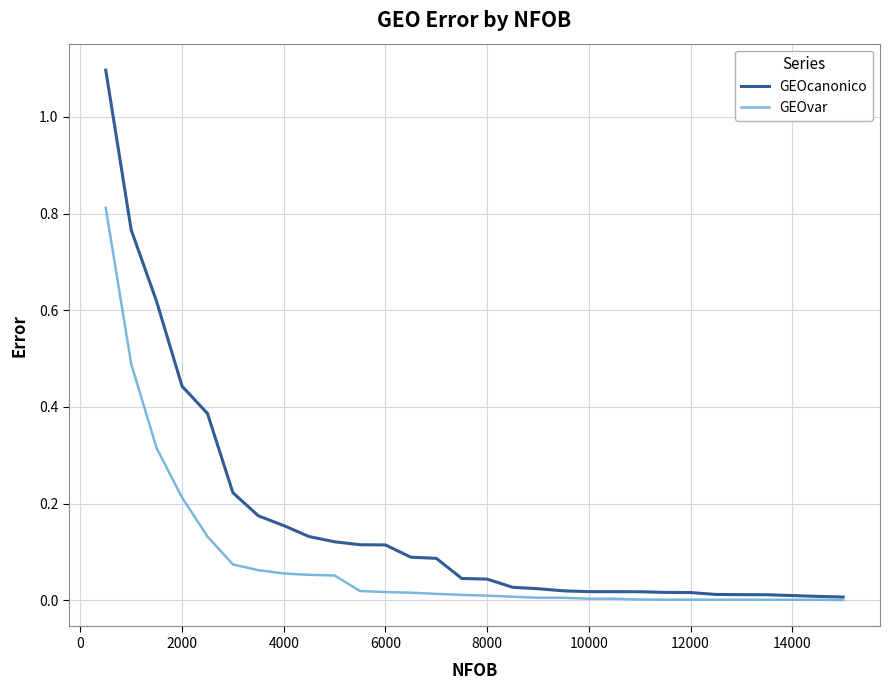

What is the greatest value displayed?

1.1